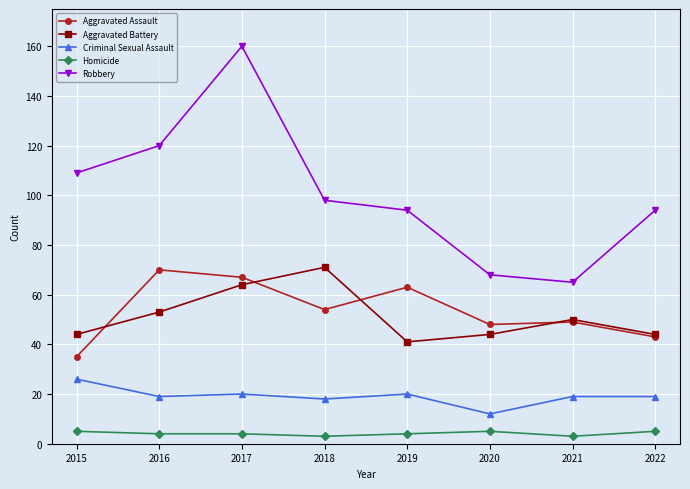

How many lines are shown in the chart?

5